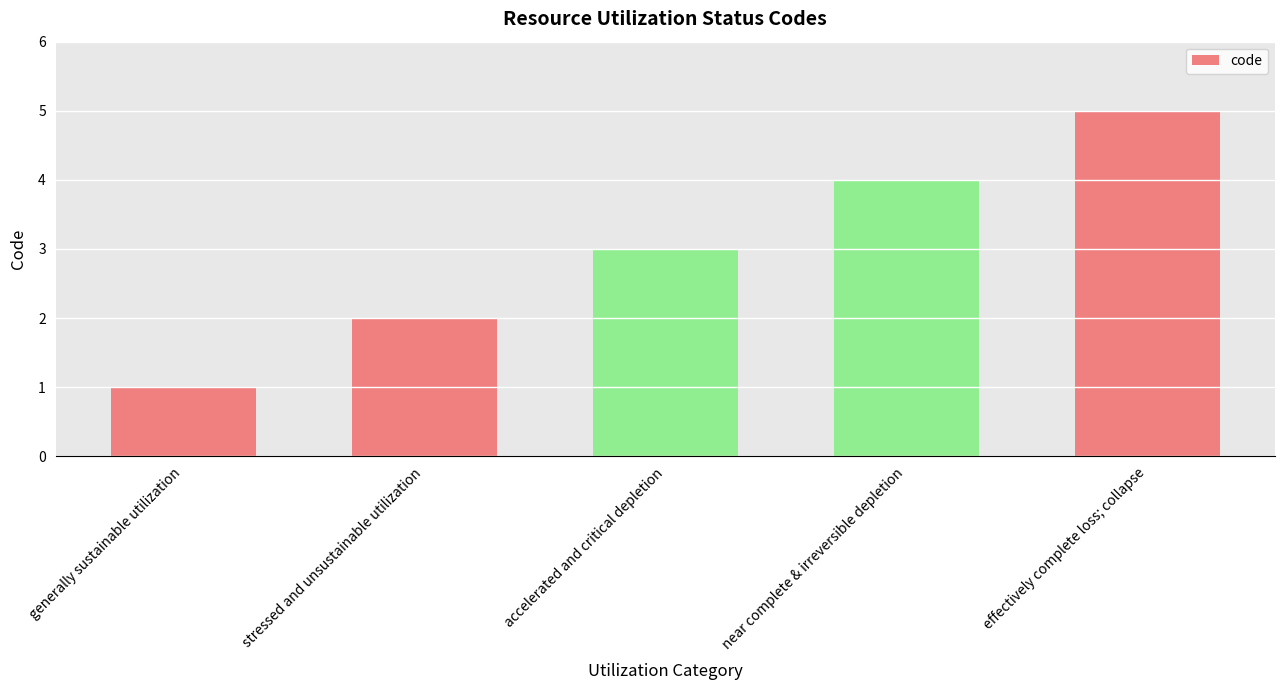

Rank the categories by value from lowest to highest.

generally sustainable utilization, stressed and unsustainable utilization, accelerated and critical depletion, near complete & irreversible depletion, effectively complete loss; collapse